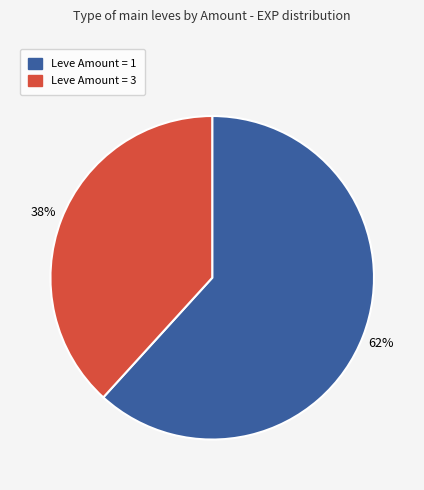

Is there any slice that represents more than half of the pie?

Yes